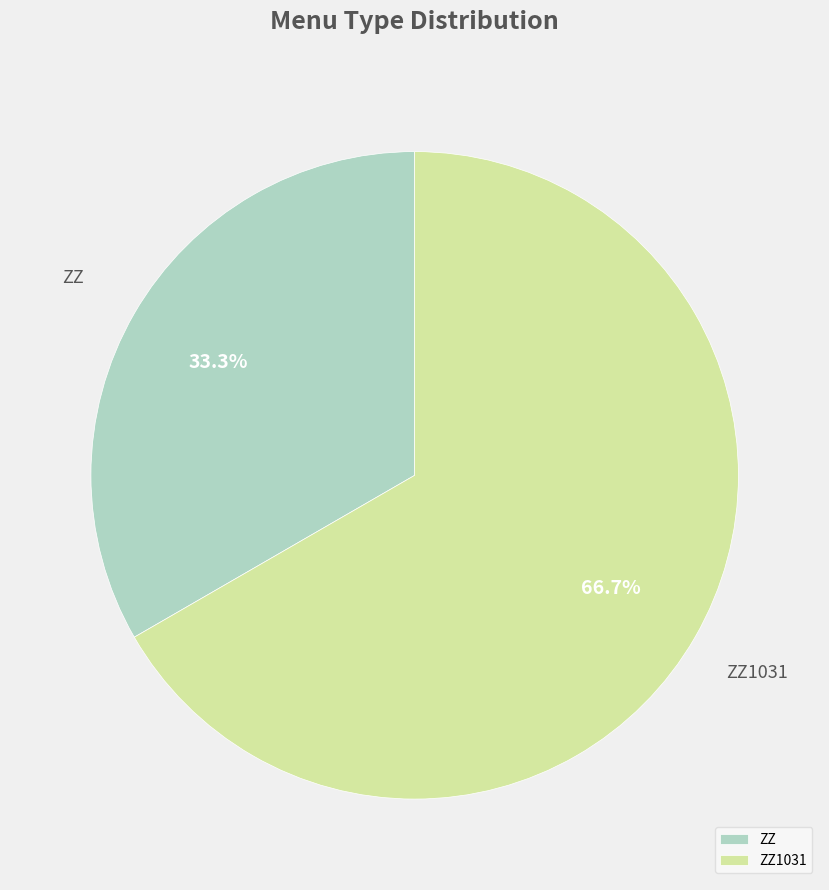

To the nearest percent, what is the difference between the largest and smallest slice percentages?

33%